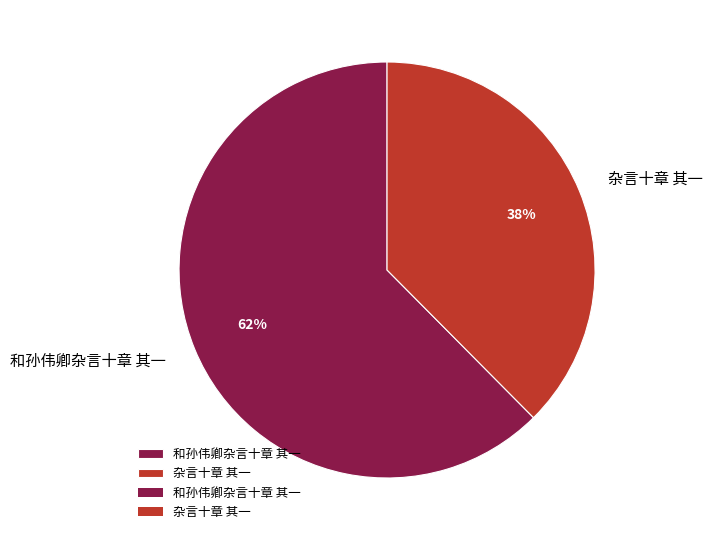

Rank the categories by value from highest to lowest.

和孙伟卿杂言十章 其一, 杂言十章 其一